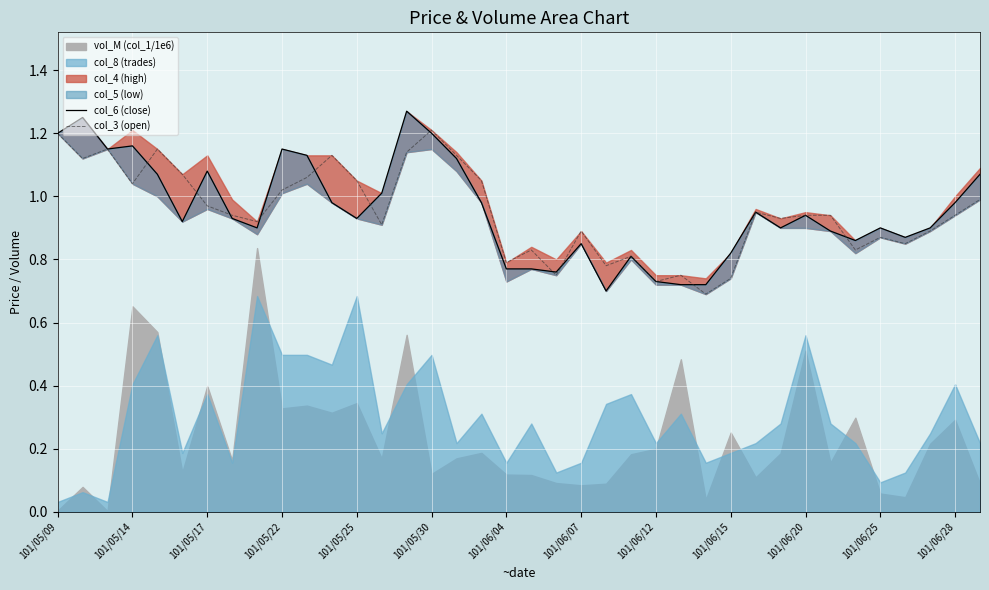

What is the sum of all col_6 (close) values?

36.3